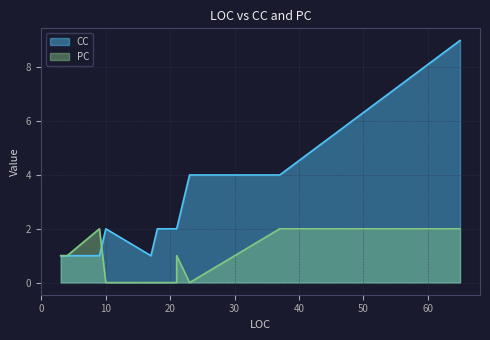

How many lines are shown in the chart?

2